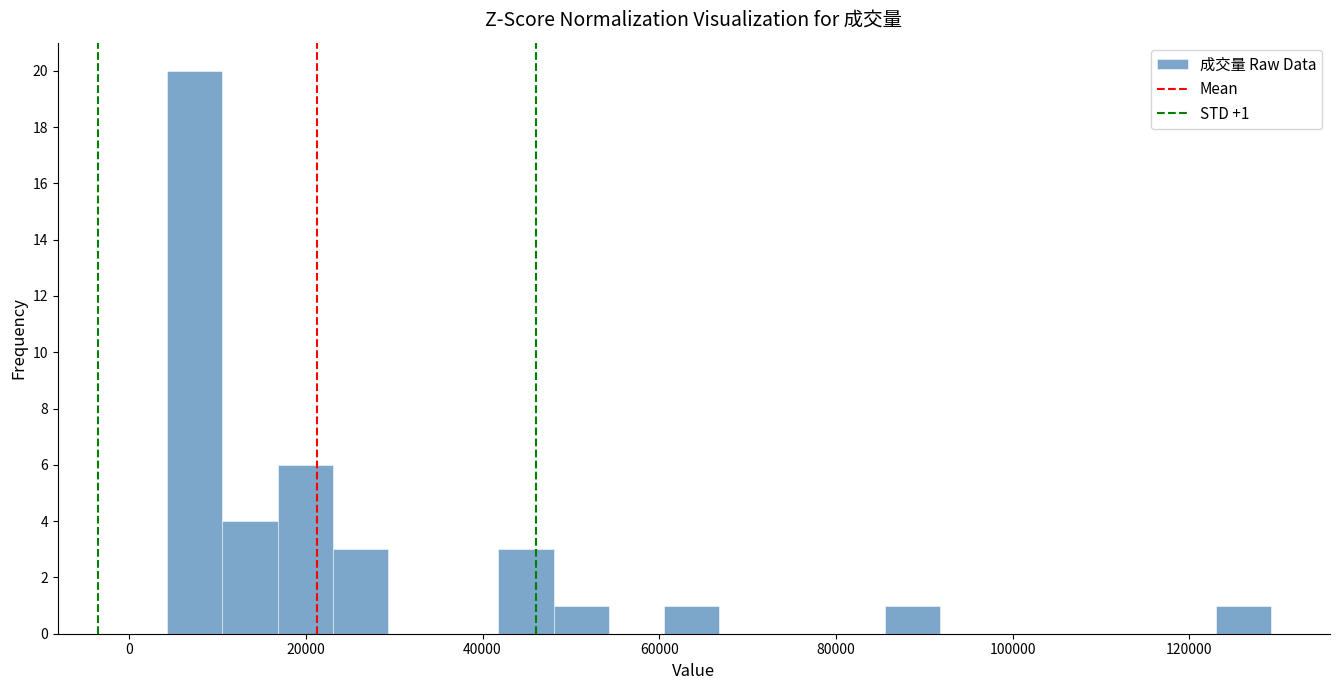

Around what value on the x-axis is the tallest bar? Give the approximate position of its centre, as read against the axis.

8000